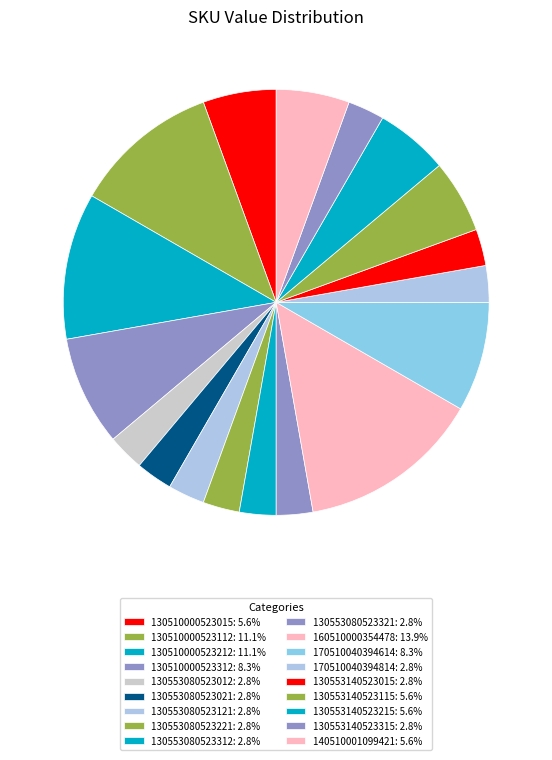

How many segments does this pie chart have?

18